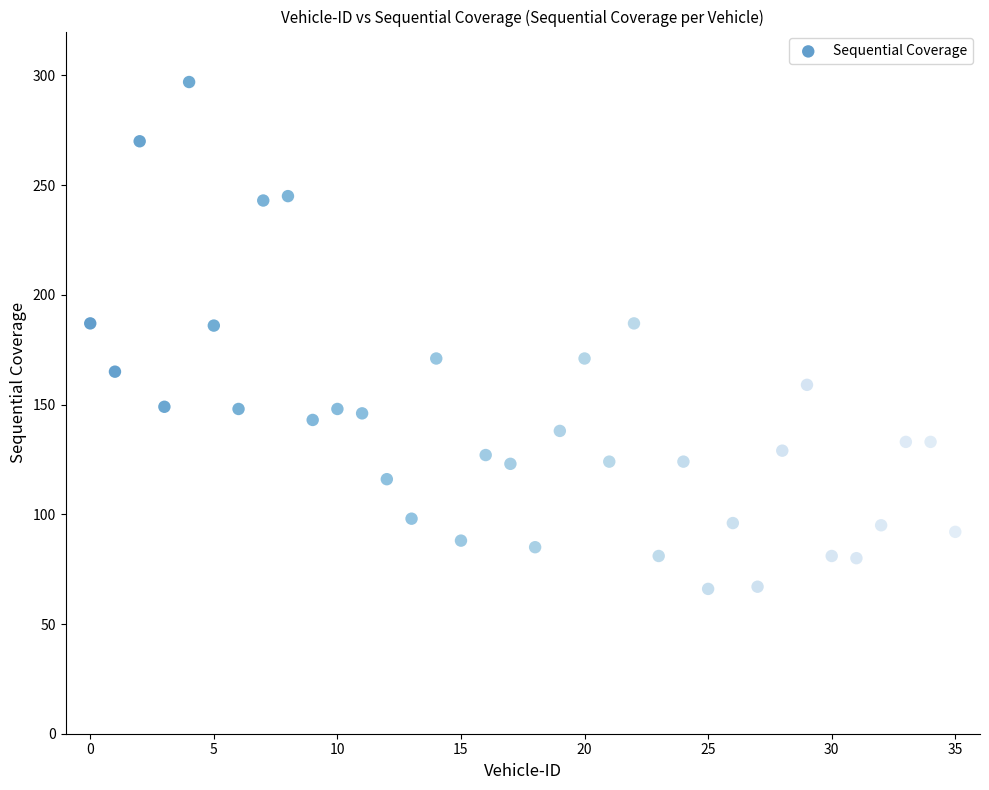

What is the range of Y values (max minus min)?

231